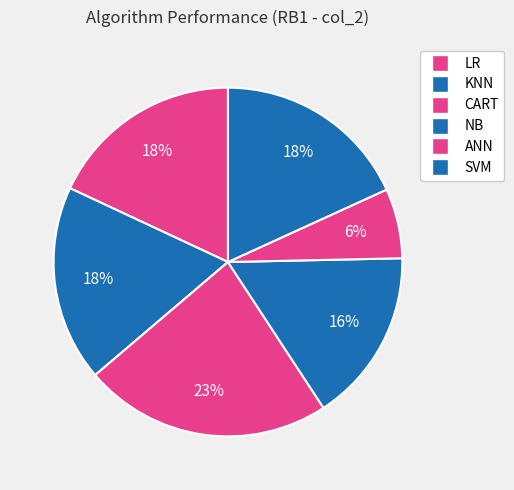

To the nearest percent, what portion does ANN represent?

6%